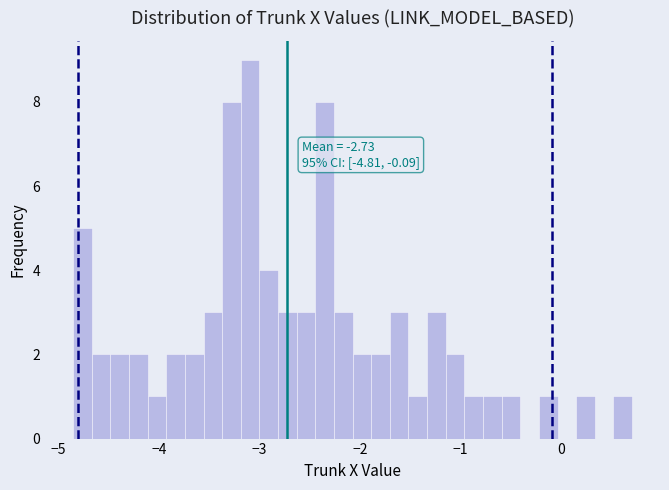

Read against the x-axis, roughly where is the centre of the tallest bar?

-3.1